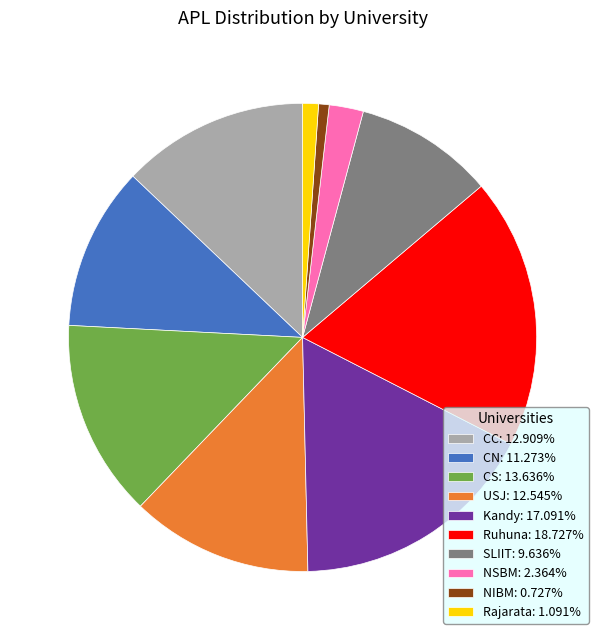

Is the sum of CN: 11.273% and NIBM: 0.727% greater than half?

No